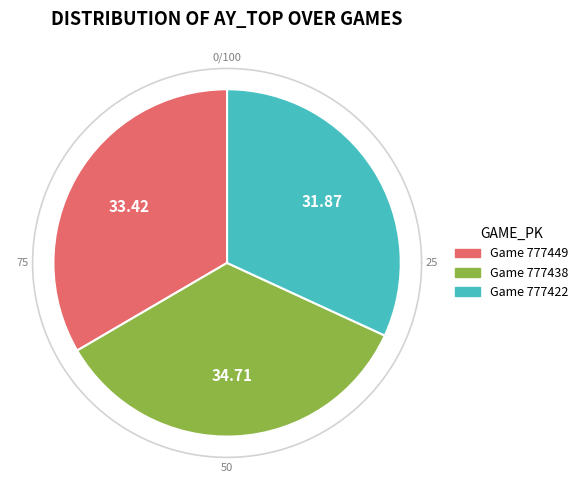

Is it true that 777438 is 49% of the pie?

False